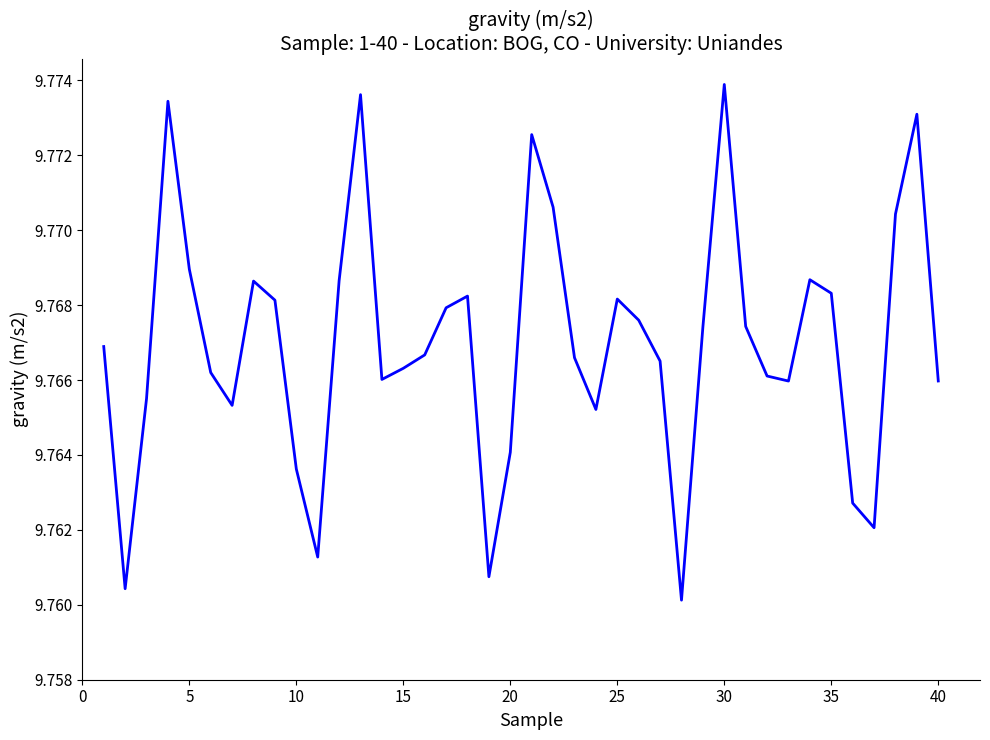

Is this an area chart (filled region under the line)?

No